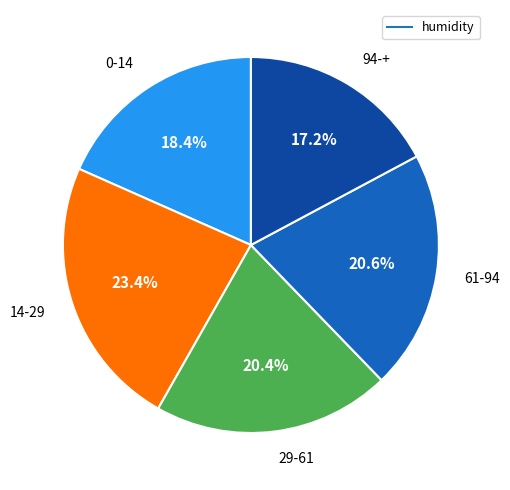

How many slices are in this pie chart?

5